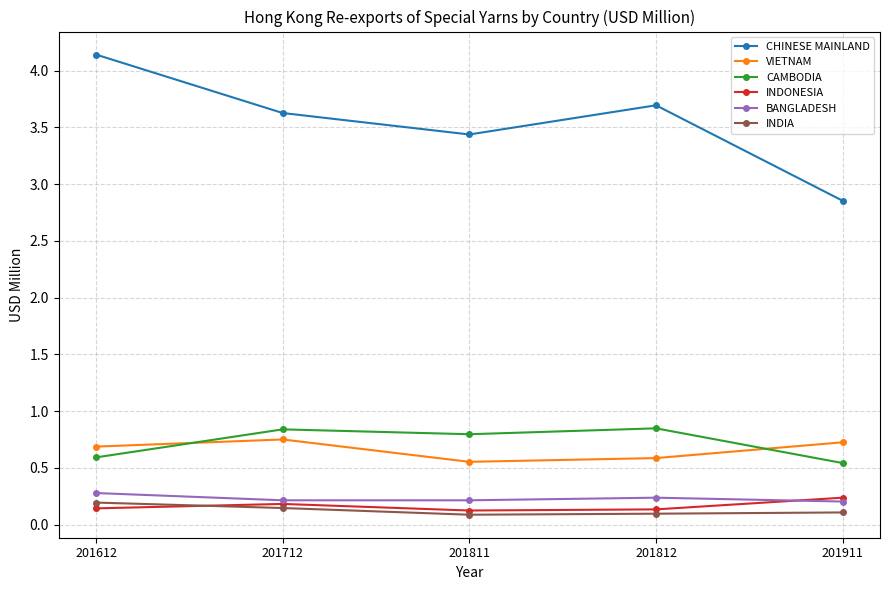

True or false: CAMBODIA and INDIA cross at least once.

False